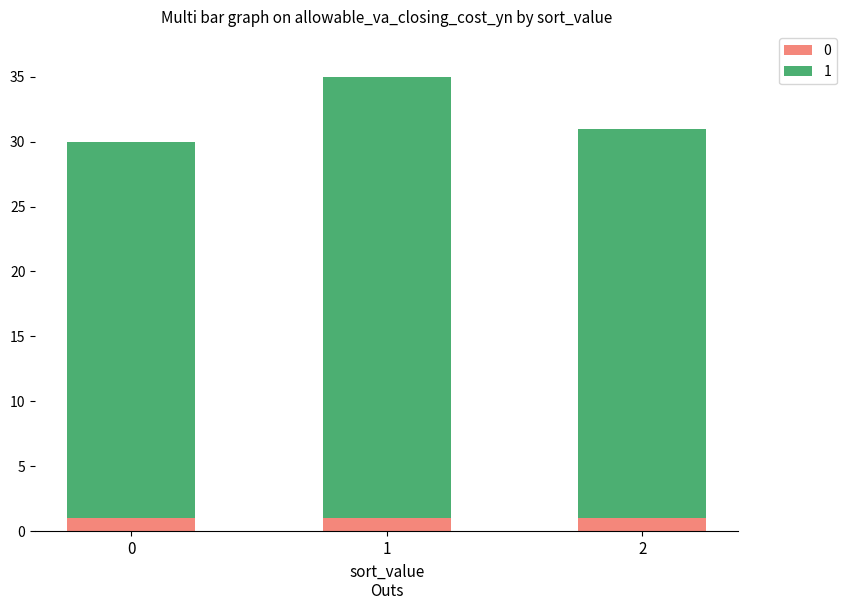

What is the total value across all series at 0?

30